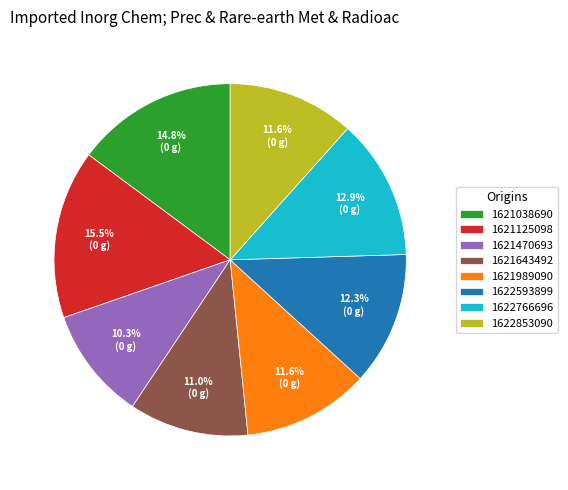

Between 1621643492 and 1621125098, which is larger?

1621125098